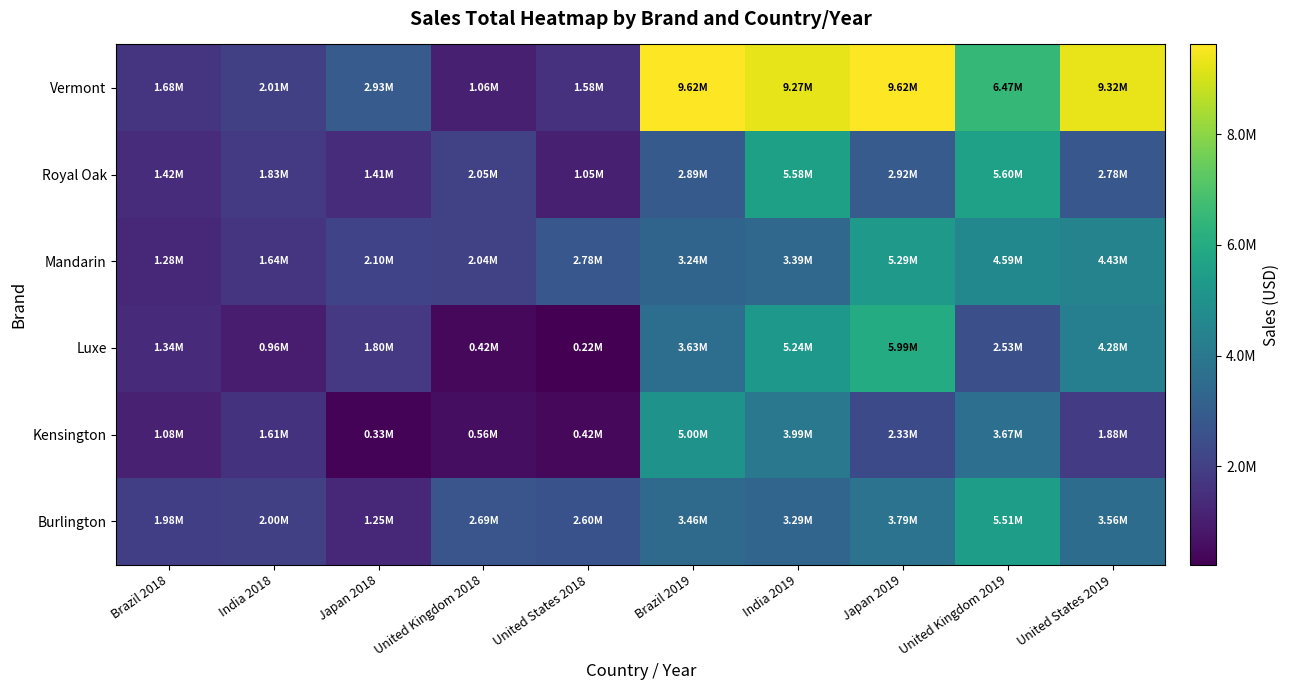

What is the greatest value displayed?

9621366.4